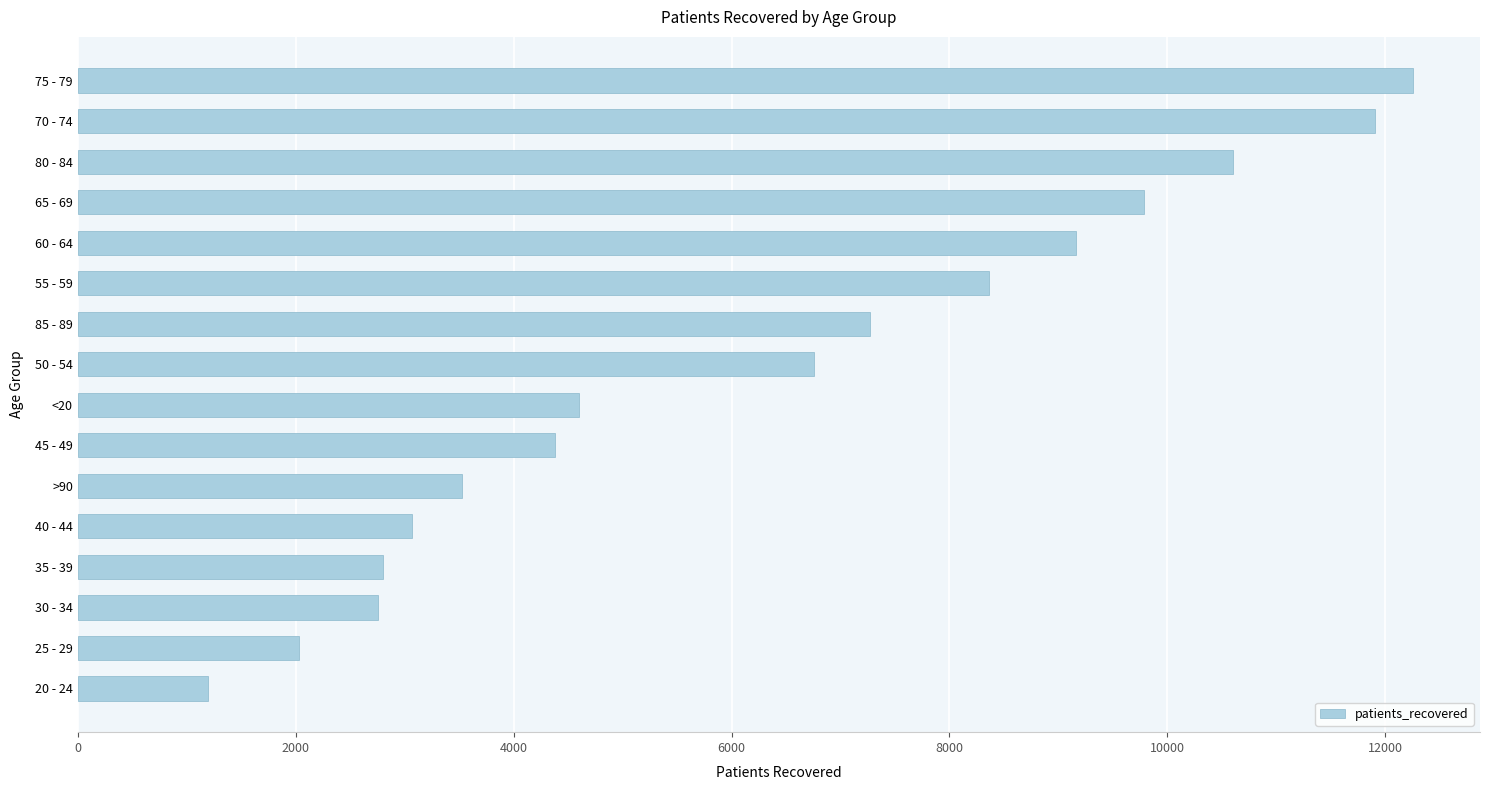

Are the bars grouped side by side (vs. stacked)?

No